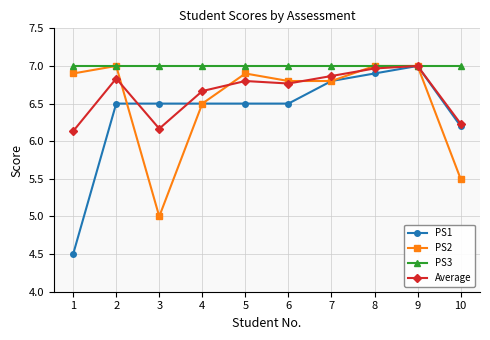

Rank the categories by Average value from highest to lowest.

9, 8, 7, 2, 5, 6, 4, 10, 3, 1